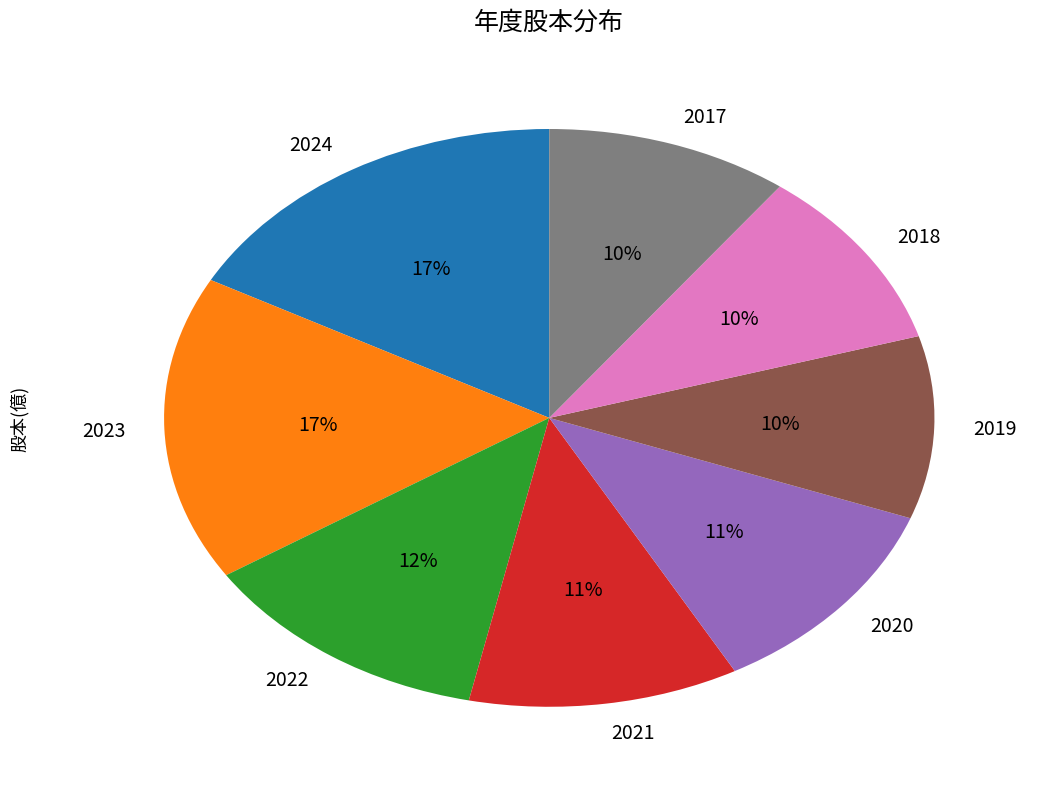

Does 2017 account for over 50% of the chart?

No